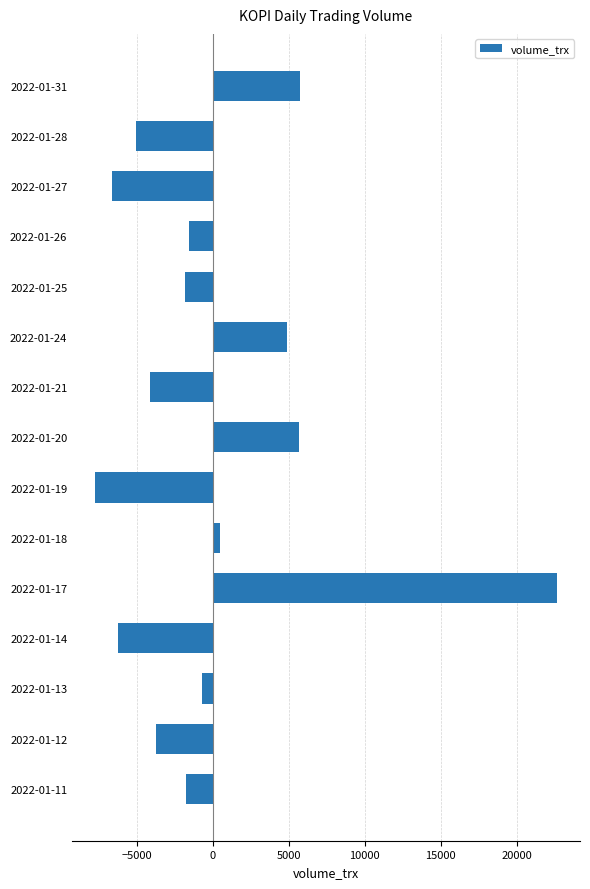

Between 2022-01-27 and 2022-01-12, which is larger?

2022-01-12